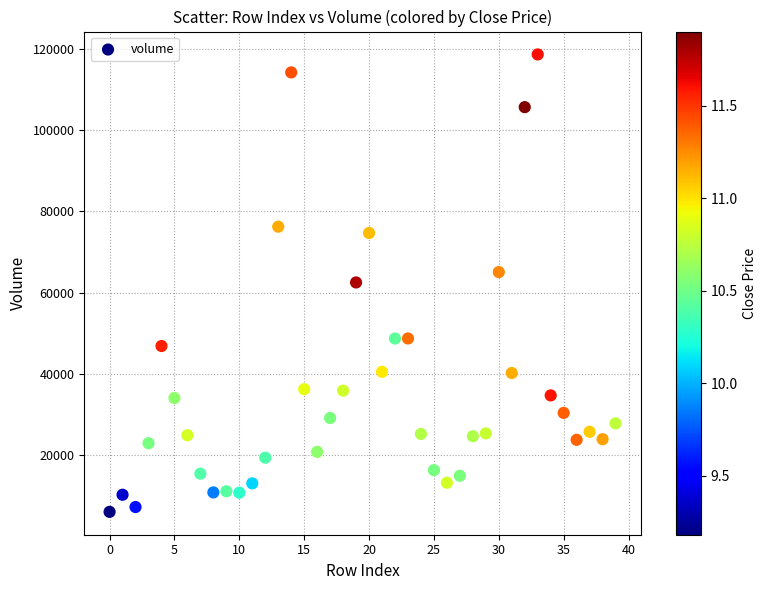

What is the range of Y values (max minus min)?

112591.8